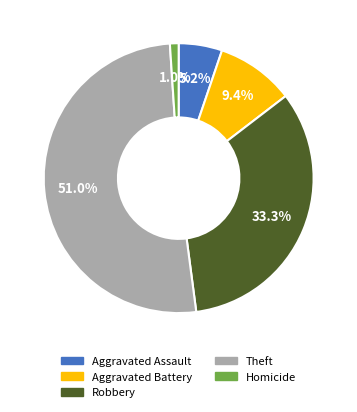

Between Aggravated Battery and Aggravated Assault, which is larger?

Aggravated Battery